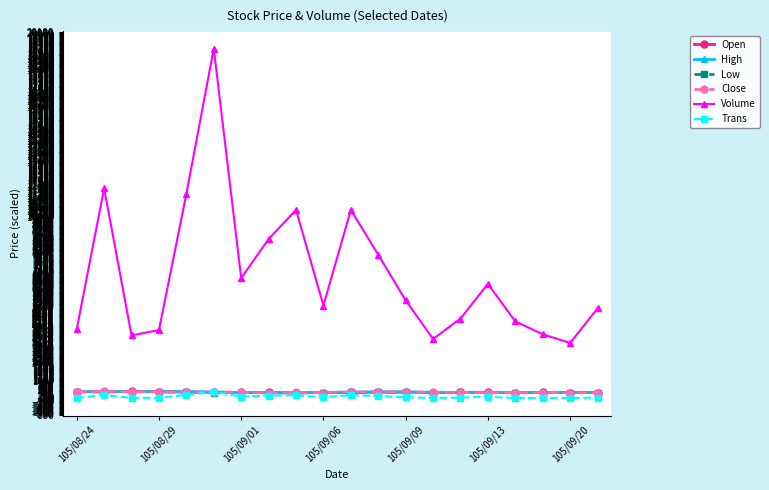

What is the greatest value displayed?

19173.7